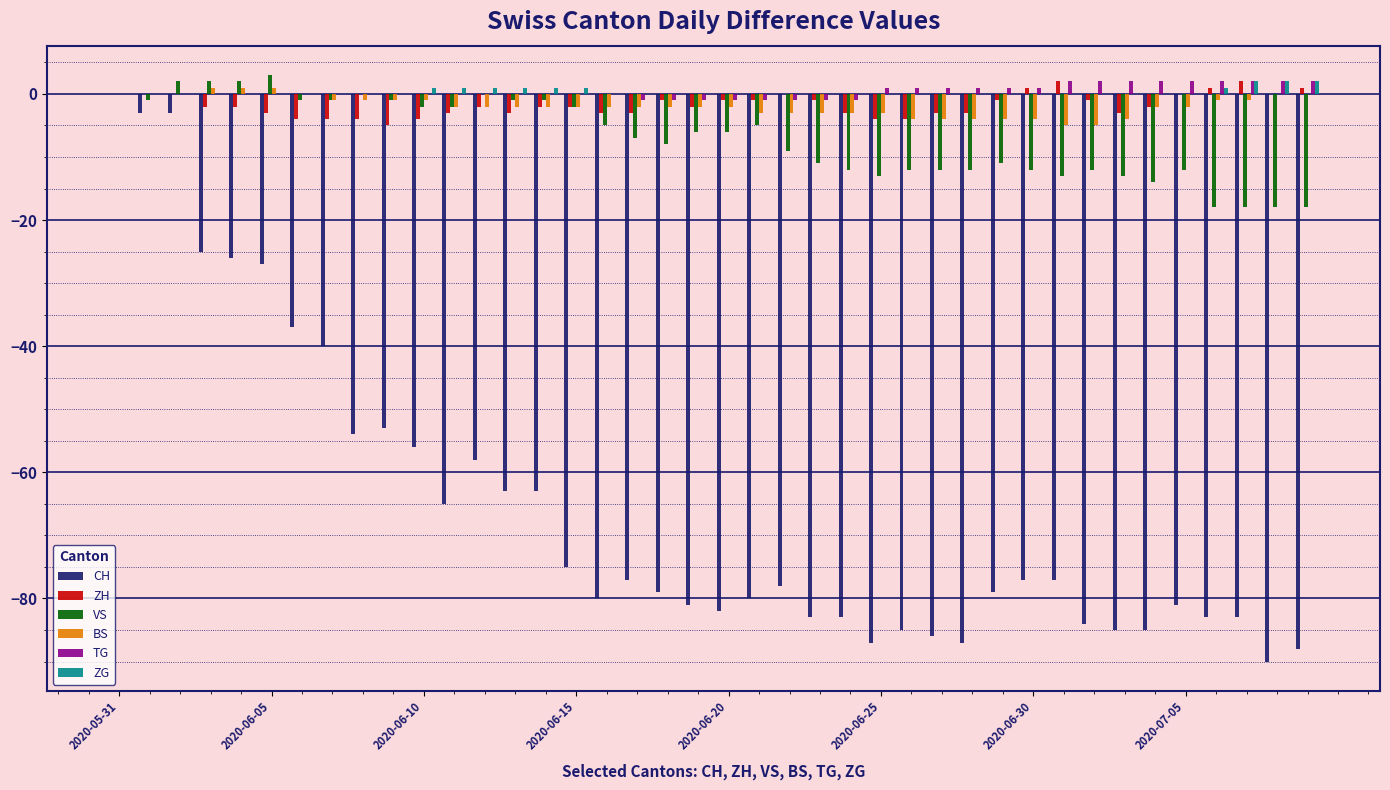

What is the sum of all CH values?

-2628